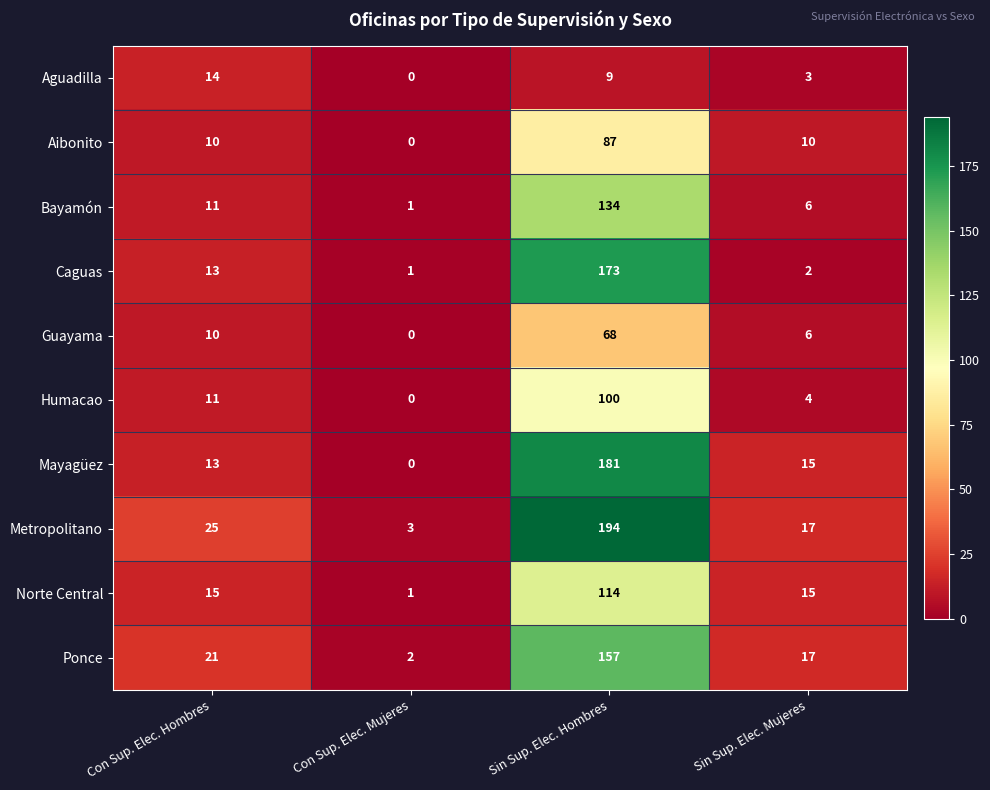

What is the sum of the Bayamón values at Con Sup. Elec. Hombres and Sin Sup. Elec. Mujeres?

17